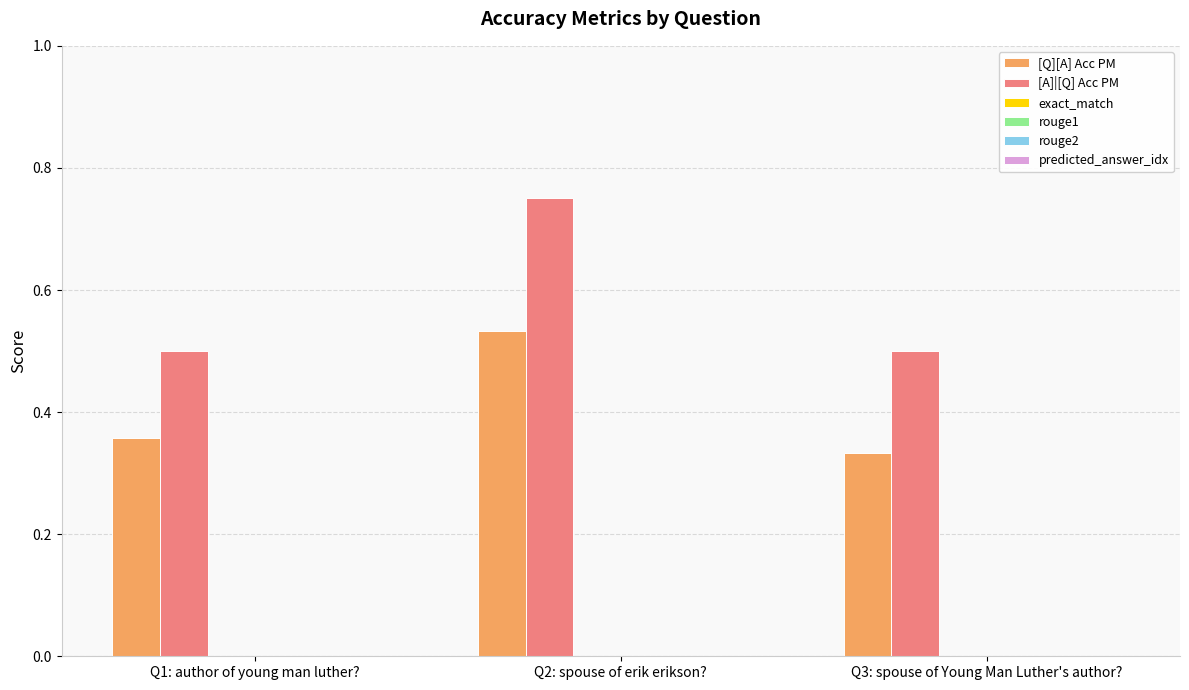

Which series has the largest range (max minus min)?

[A]|[Q] Acc PM